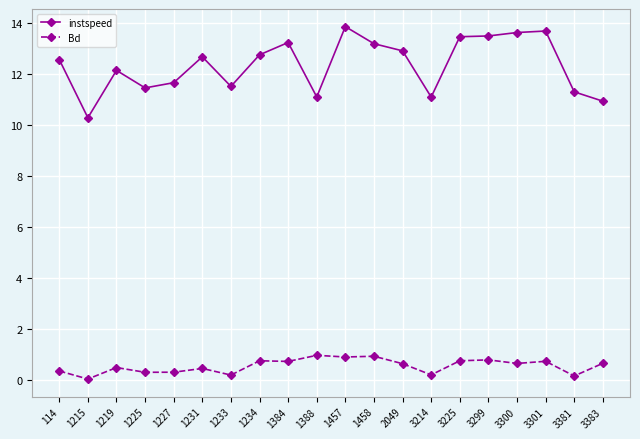

Is this an area chart (filled region under the line)?

No